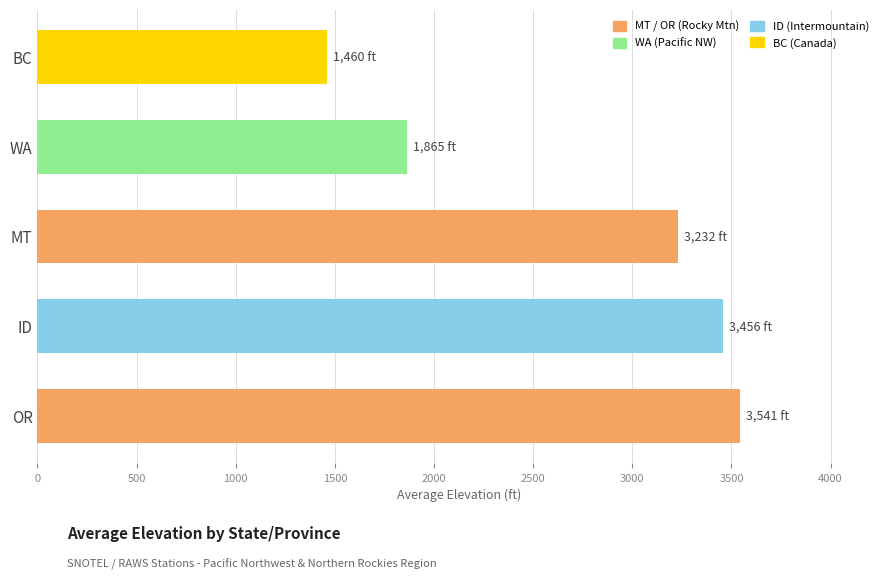

Rank the categories by value from lowest to highest.

BC, WA, MT, ID, OR